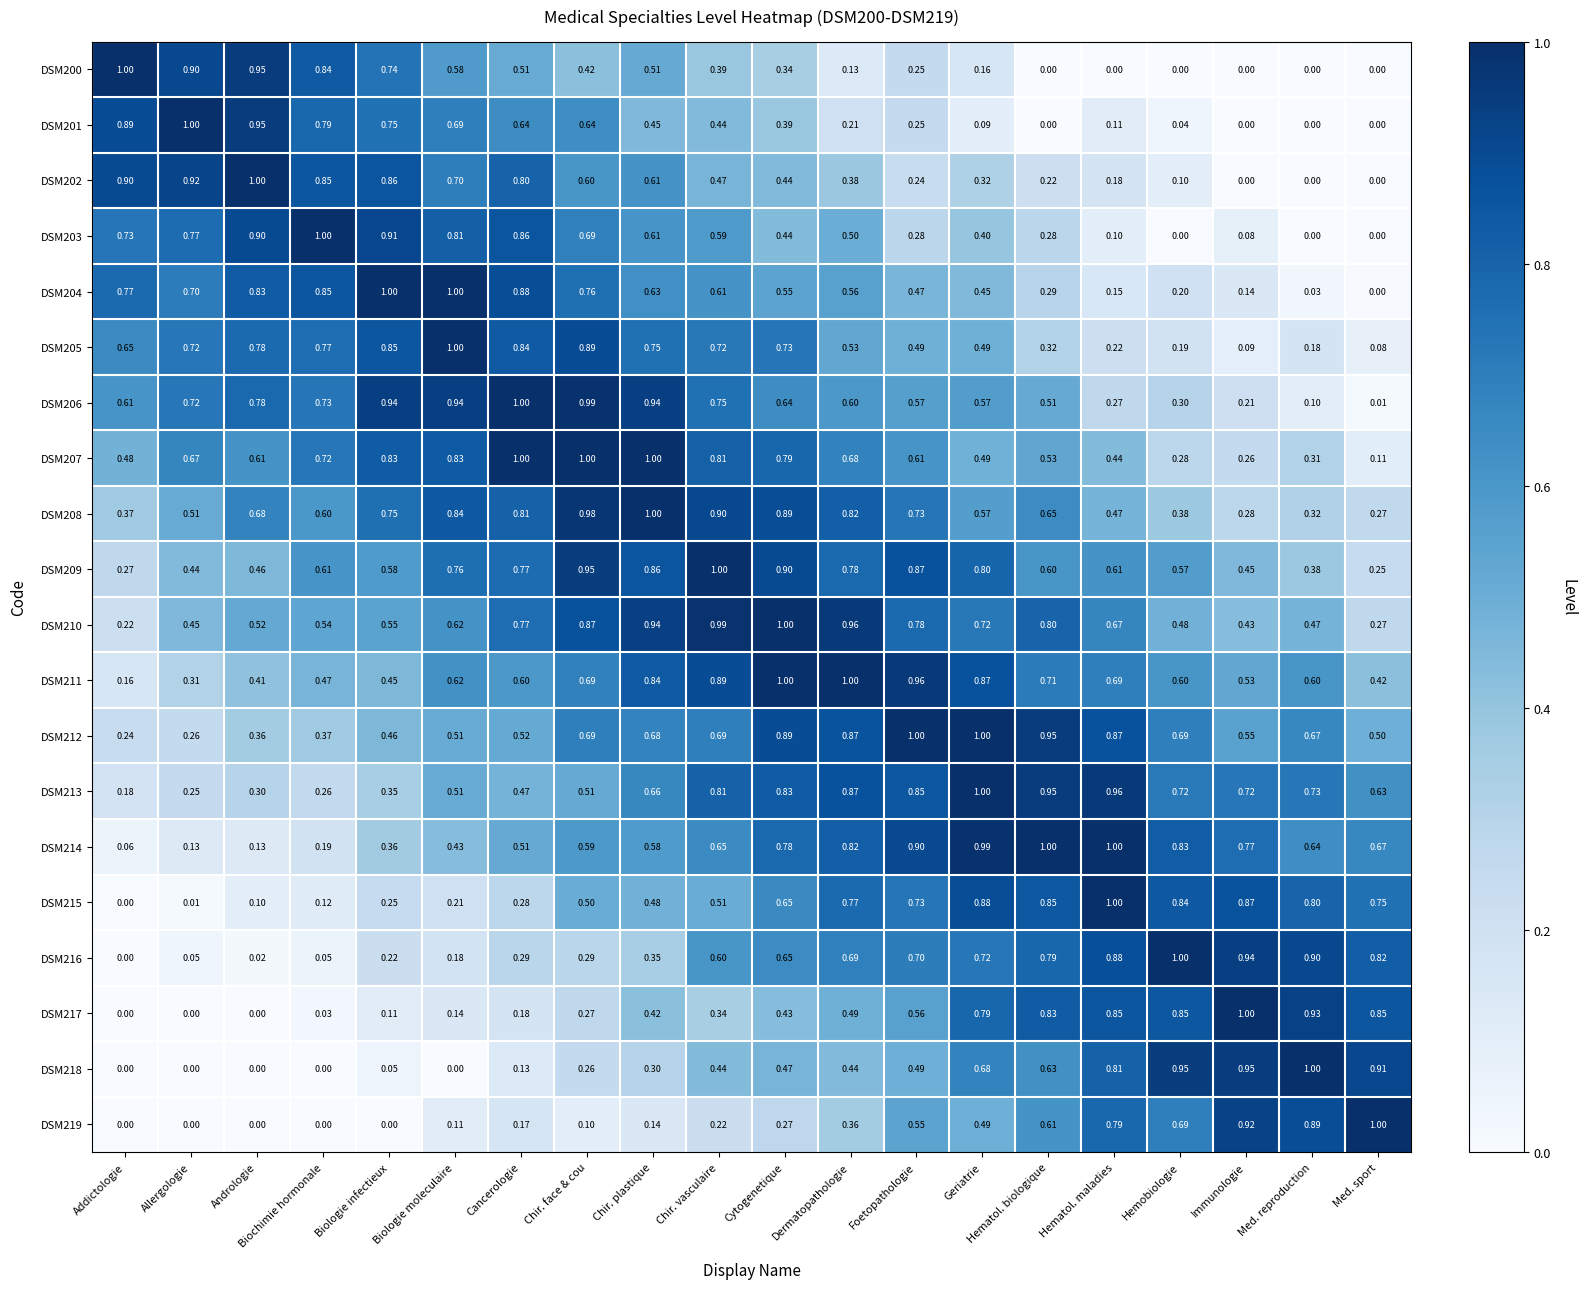

At how many categories does at least one series exceed 0?

20